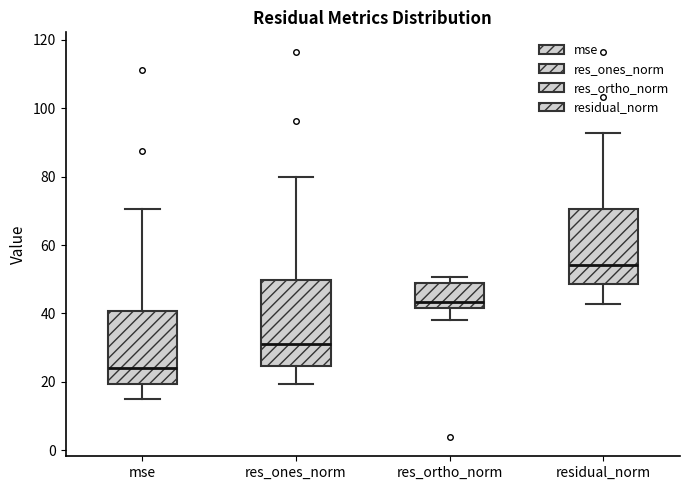

Which box's median line is the highest?

residual_norm